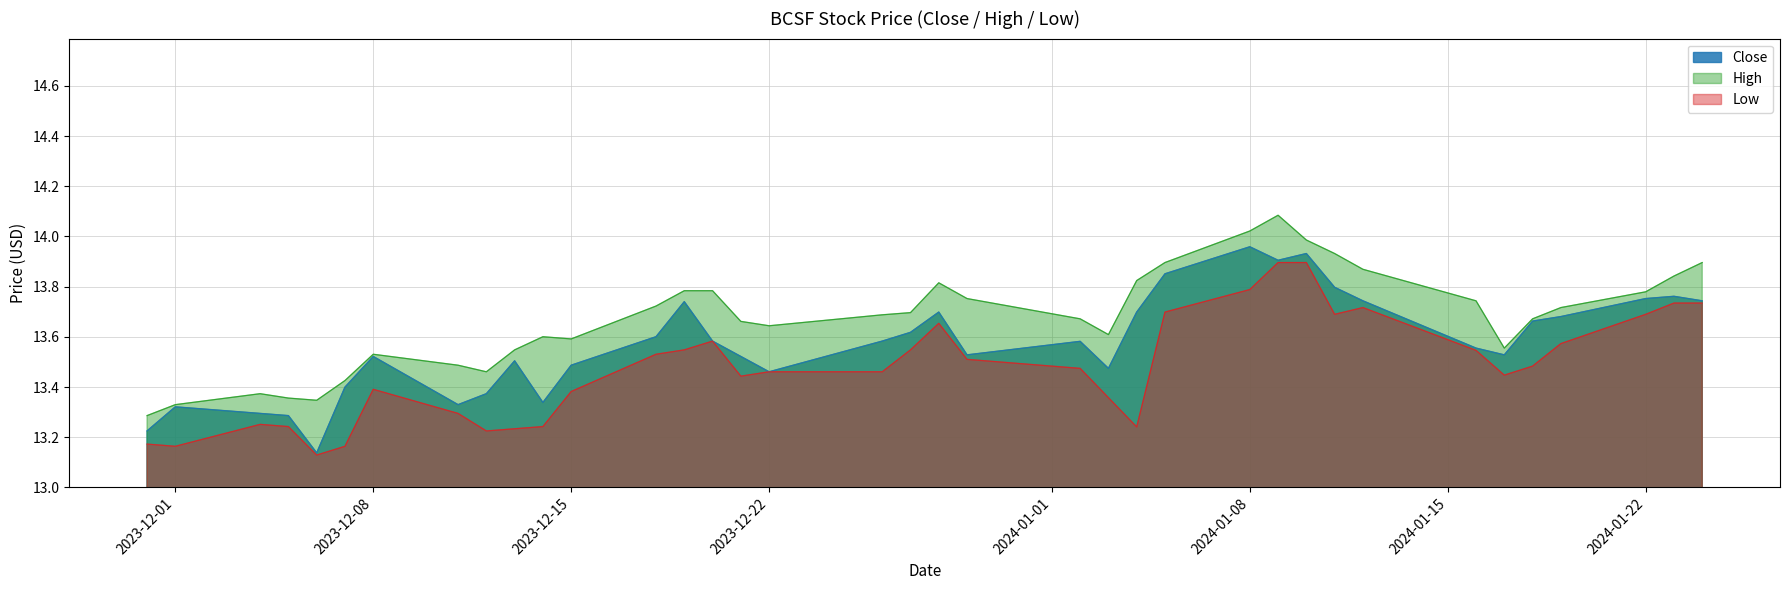

Does the chart display data point markers on the line(s)?

No